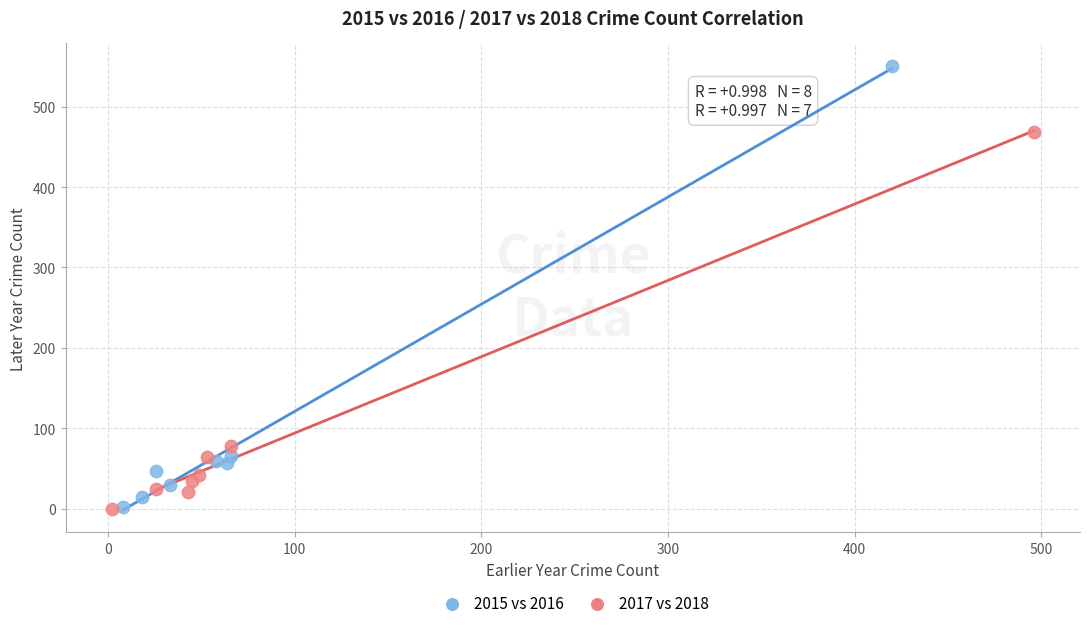

Which series has the widest spread of Y values?

2015 vs 2016